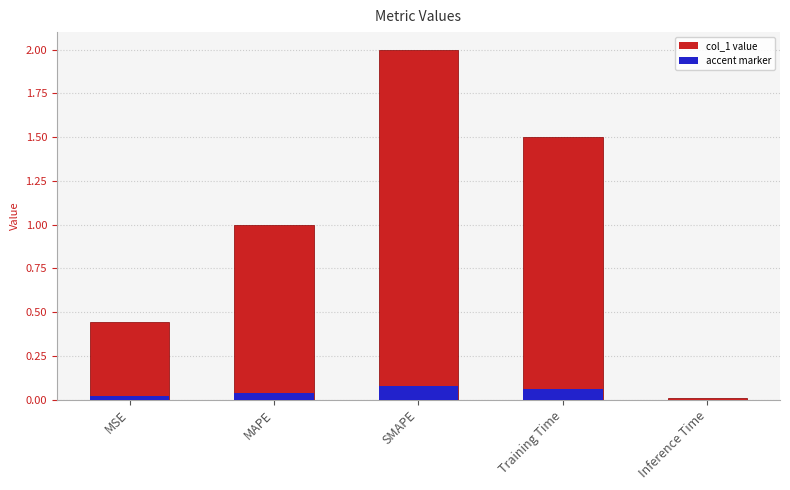

What is the maximum value shown in the chart?

2.0